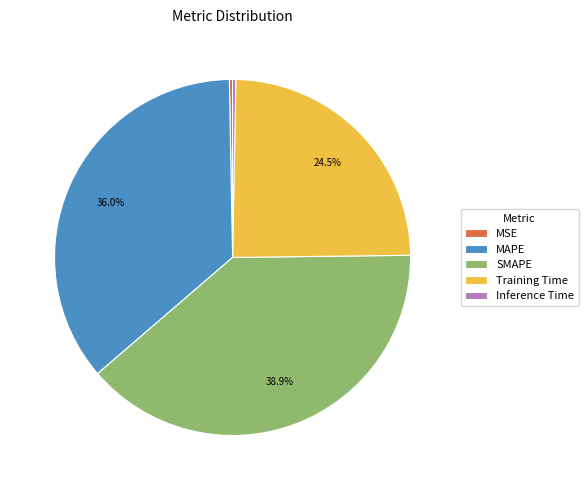

Is there a majority slice in this chart?

No